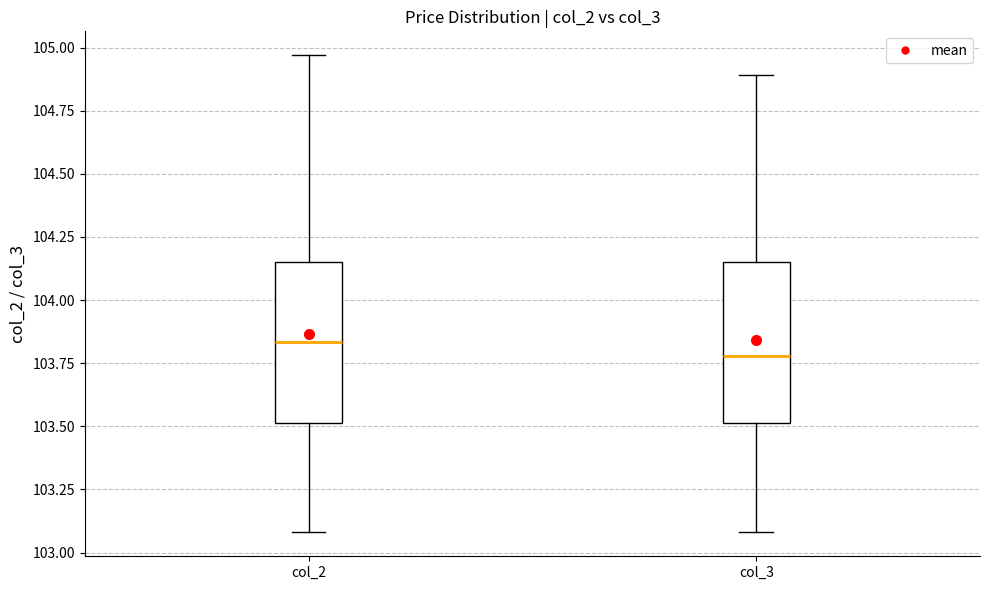

Which box has the lowest median line?

col_3